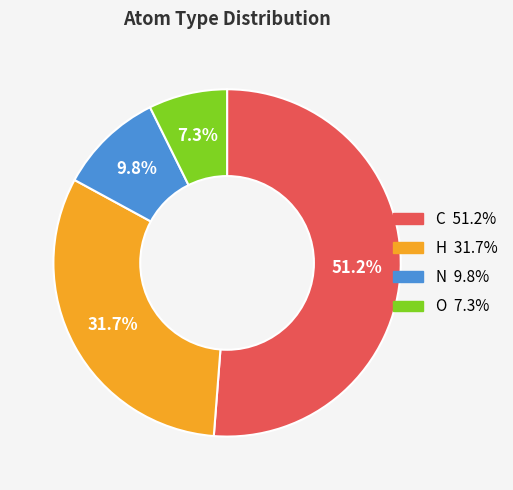

The O slice represents 7% of the pie. True or false?

True